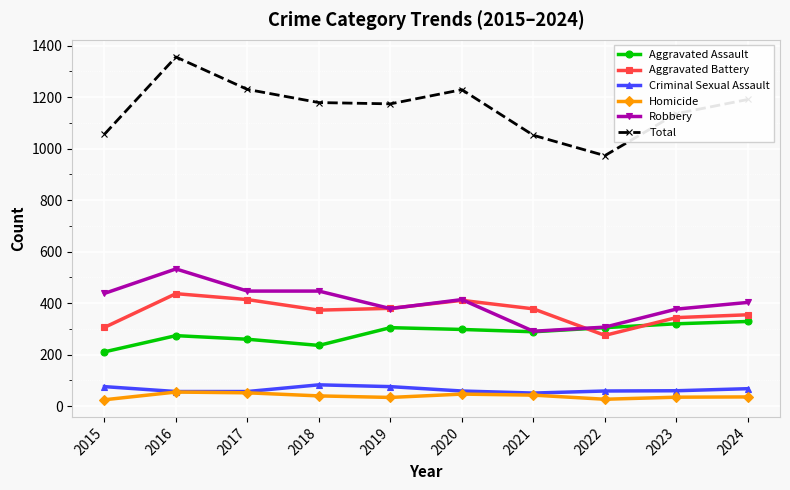

Which series has the widest spread of values?

Total